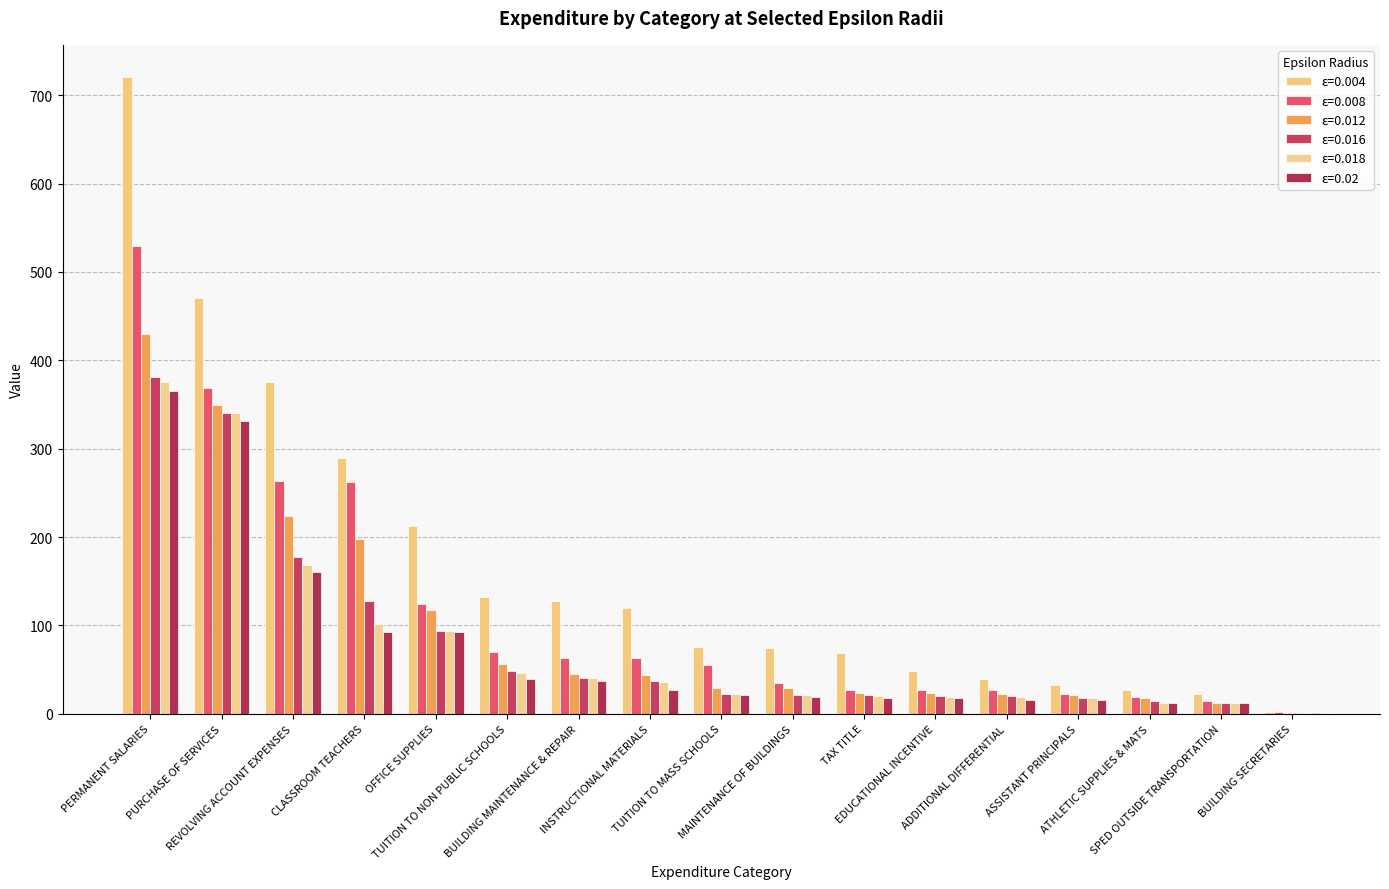

Are the bars horizontal?

No